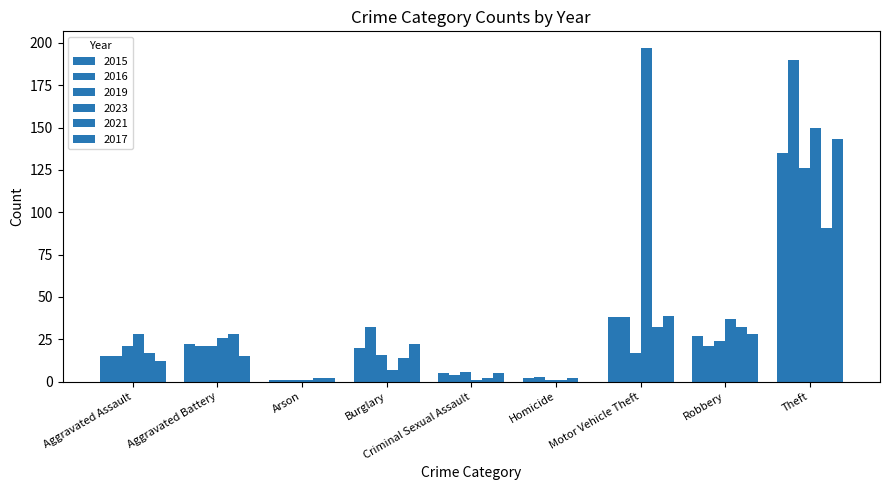

How many groups of bars are there?

9